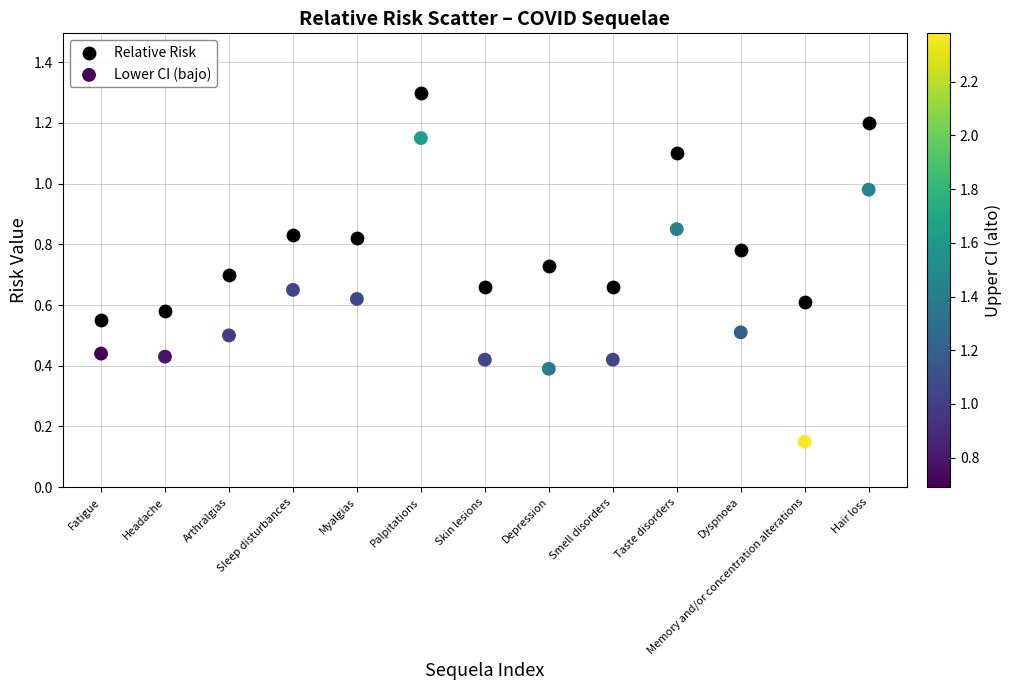

Which series has the widest spread of Y values?

Lower CI (bajo)